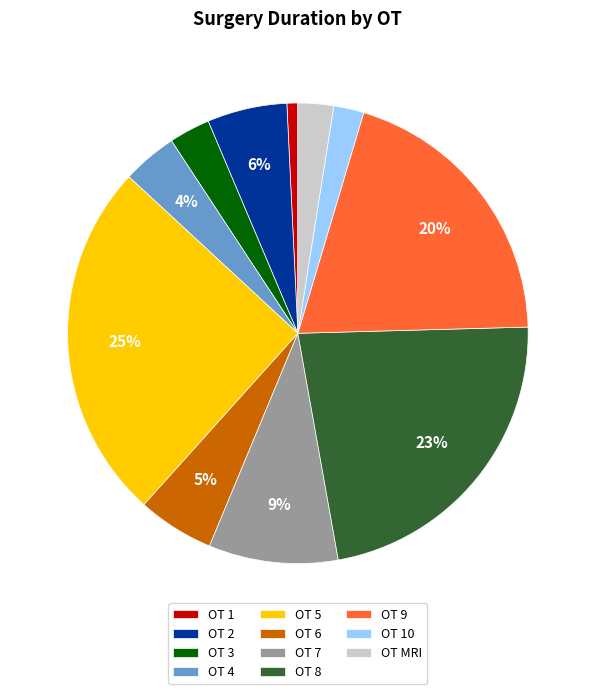

How many segments does this pie chart have?

11